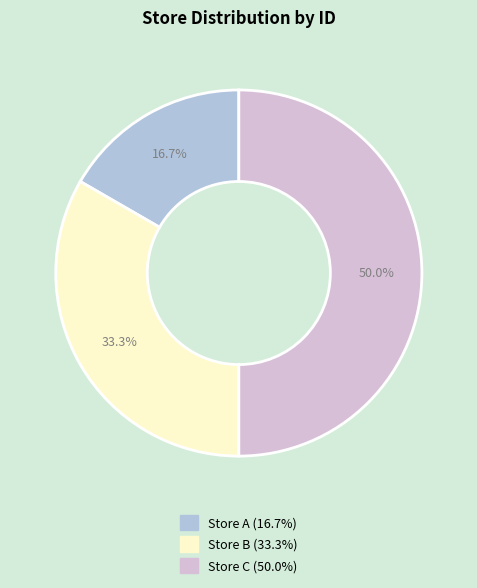

To the nearest percent, what is the combined percentage of Store B and Store C?

83%